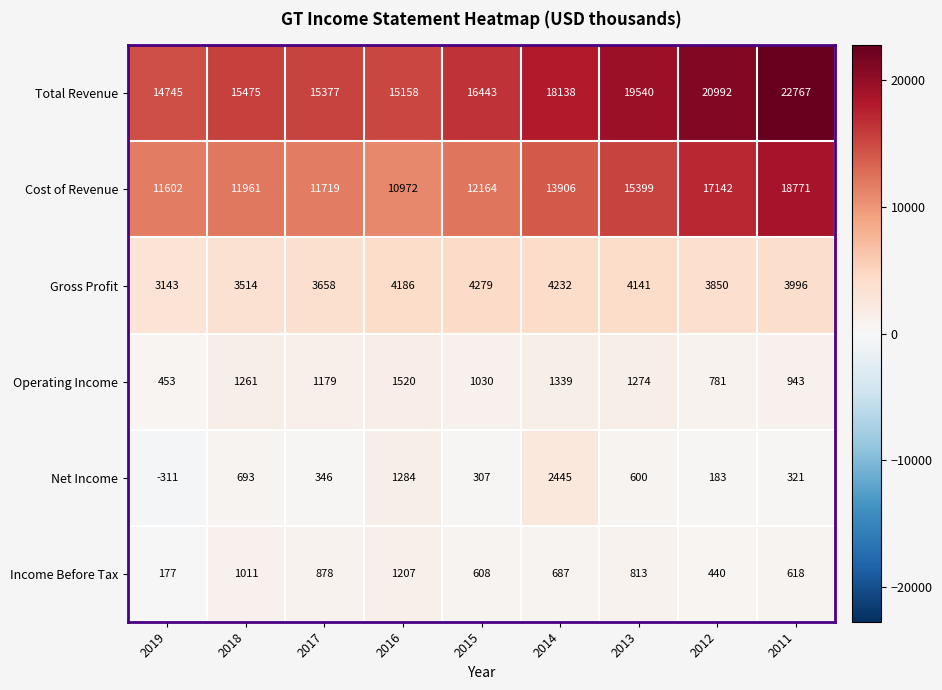

What is the spread (max minus min) of values at 2017?

15031